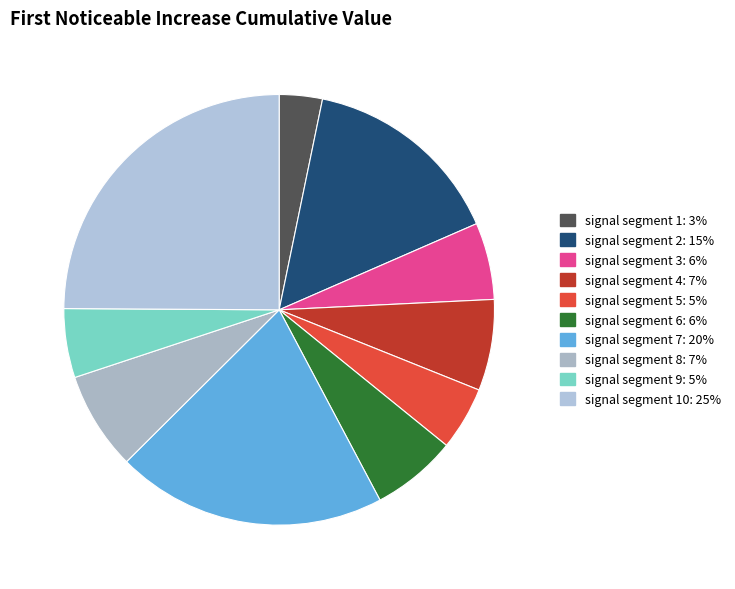

Rank the categories by value from lowest to highest.

signal segment 1, signal segment 5, signal segment 9, signal segment 3, signal segment 6, signal segment 4, signal segment 8, signal segment 2, signal segment 7, signal segment 10